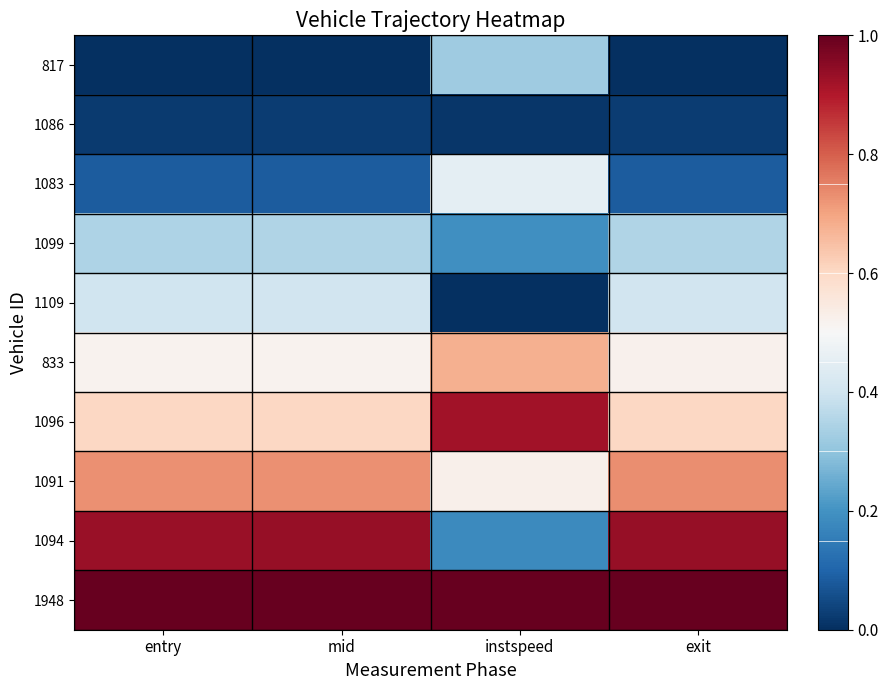

Rank the series by their maximum value, from highest to lowest.

1948, 1094, 1096, 1091, 833, 1083, 1109, 1099, 817, 1086